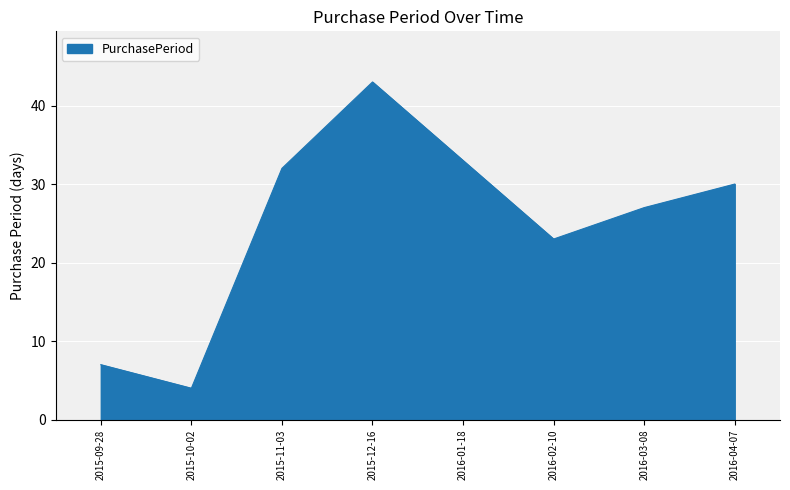

Does the chart display data point markers on the line(s)?

No